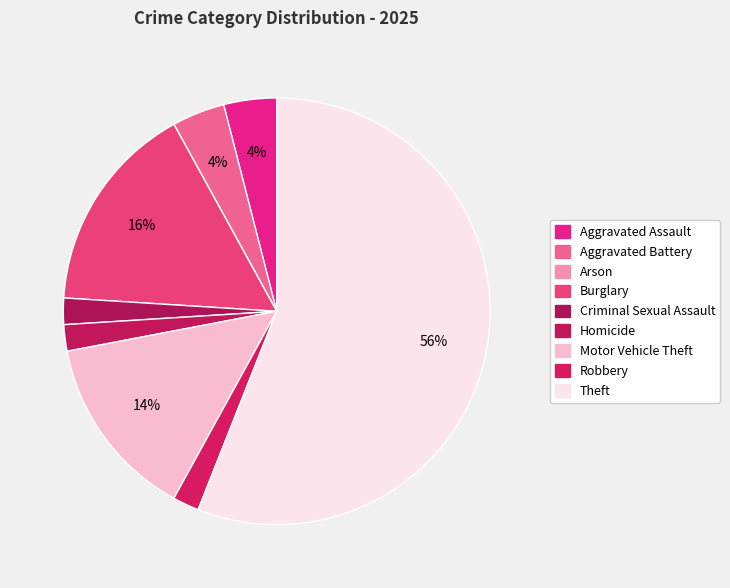

Which category has the biggest portion of the pie?

Theft